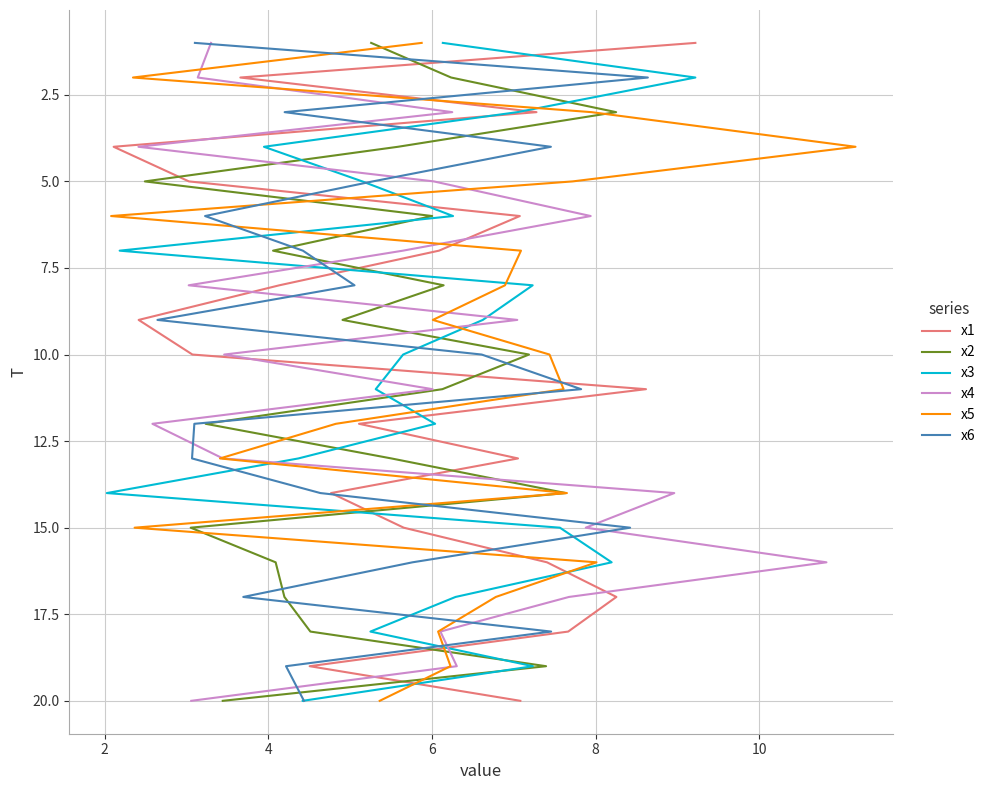

What is the total value across all series at 8?

30